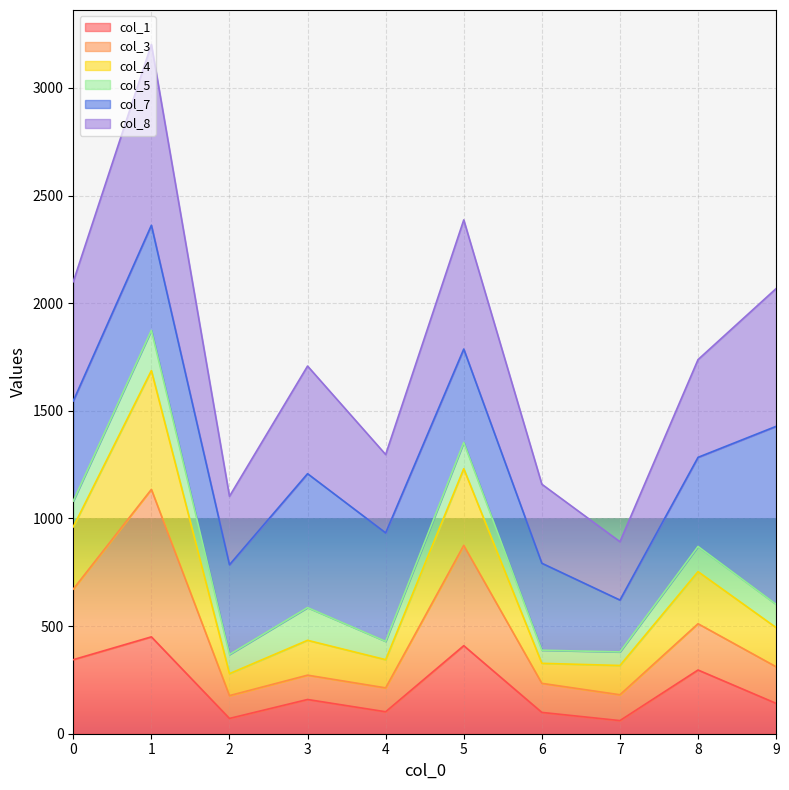

How many interior local peaks does the col_3 series have?

4